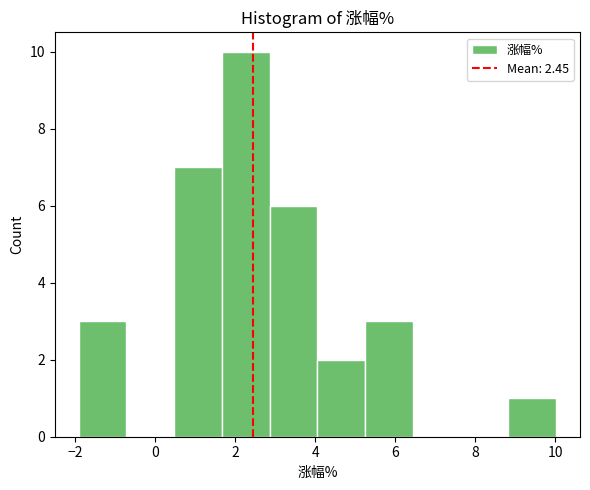

Over which range of the x-axis is the bar tallest?

1.6 to 2.8